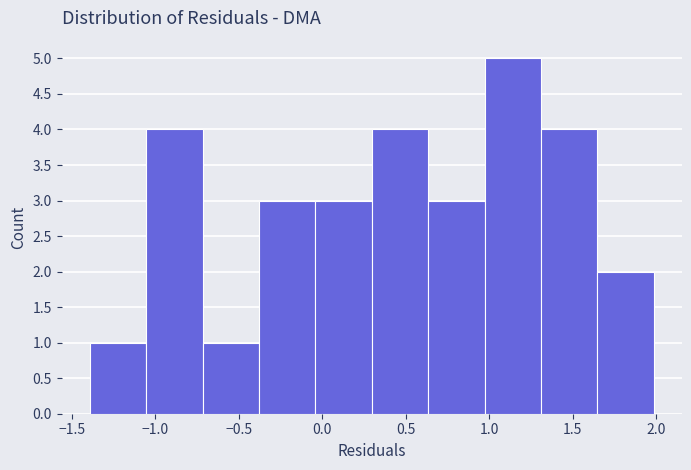

Reading left to right, transcribe this chart: for each bar, give the range it covers on the x-axis and its height. Neither the bar edges nor the heights are printed on the chart, so give them approximately, as read against the axes.

-1.40 to -1.05: 1
-1.05 to -0.70: 4
-0.70 to -0.40: 1
-0.40 to -0.05: 3
-0.05 to 0.30: 3
0.30 to 0.65: 4
0.65 to 0.95: 3
0.95 to 1.30: 5
1.30 to 1.65: 4
1.65 to 2.00: 2